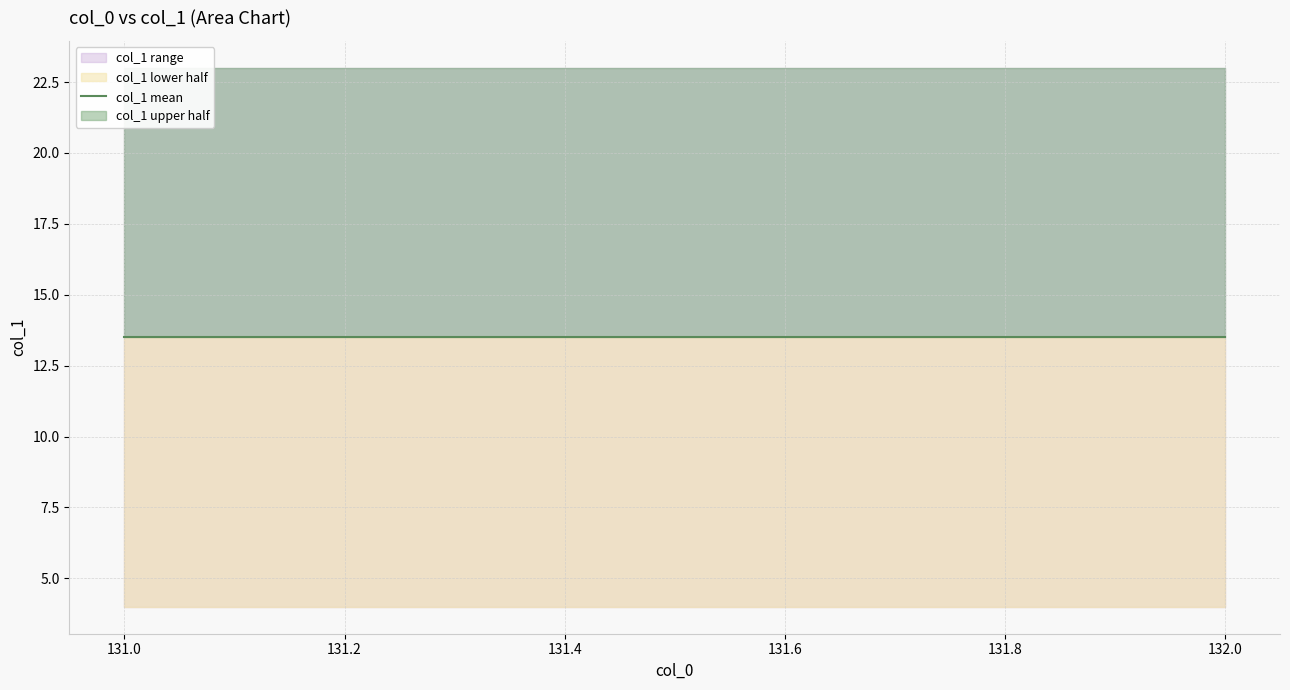

Reading right to left, what are all the values shown in this chart?

132=23	132=22	132=21	132=20	132=19	132=18	132=17	132=16	132=15	132=14	132=13	132=12	132=11	132=10	132=9	132=8	132=7	132=6	132=5	132=4	131=23	131=22	131=21	131=20	131=19	131=18	131=17	131=16	131=15	131=14	131=13	131=12	131=11	131=10	131=9	131=8	131=7	131=6	131=5	131=4